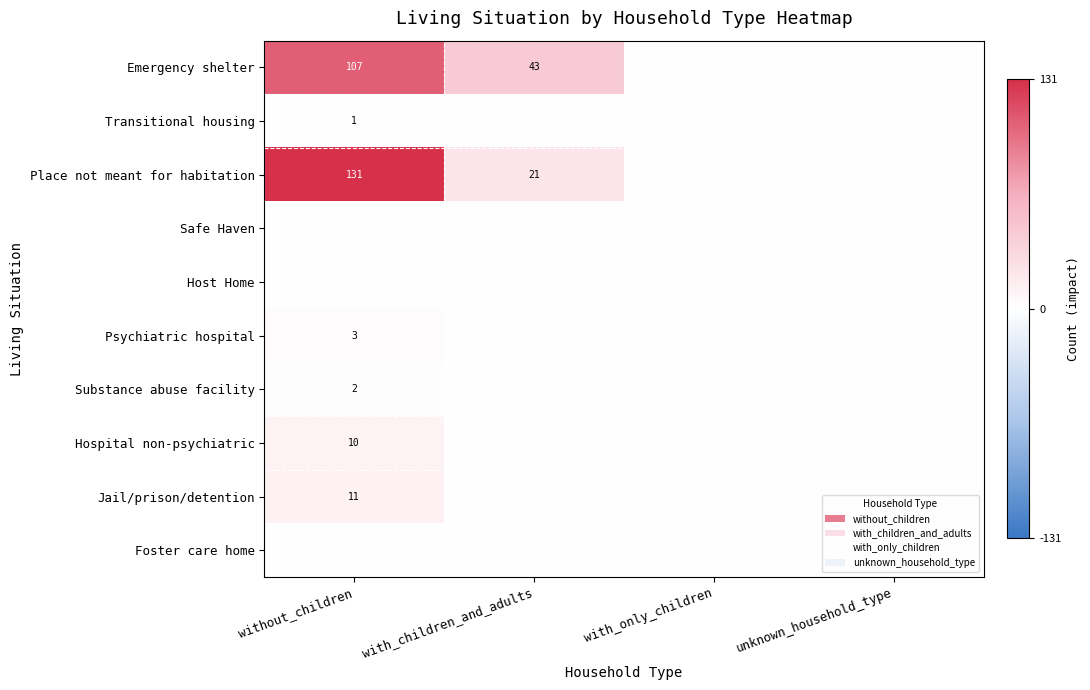

At how many categories does at least one series exceed 130?

1